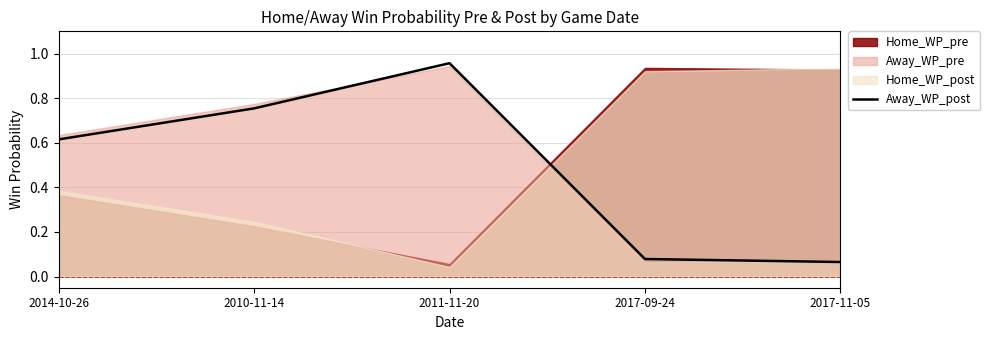

At which category does the data reach its first local peak?

2011-11-20